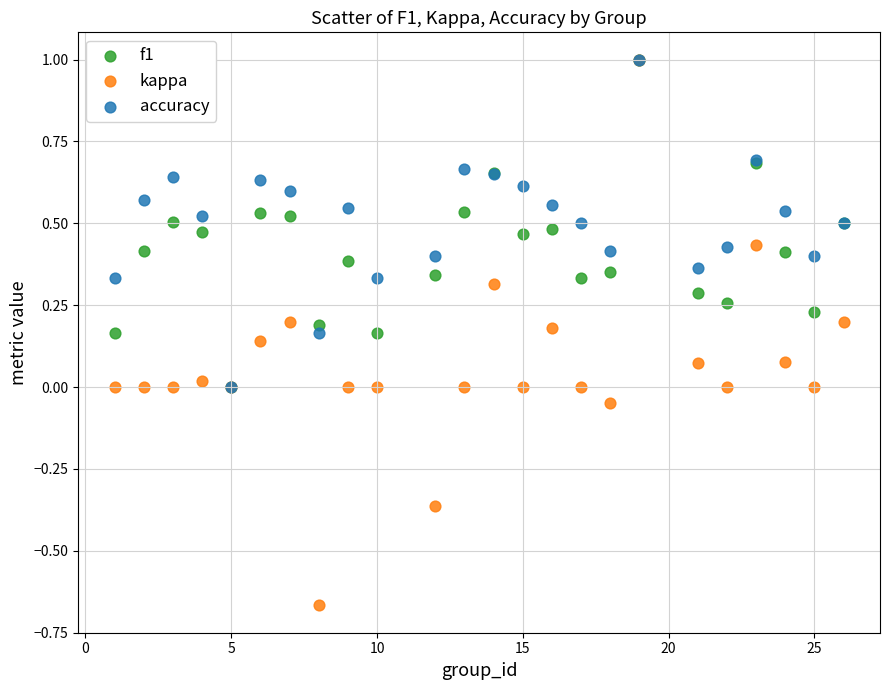

What are all the series names shown in the legend?

f1, kappa, accuracy